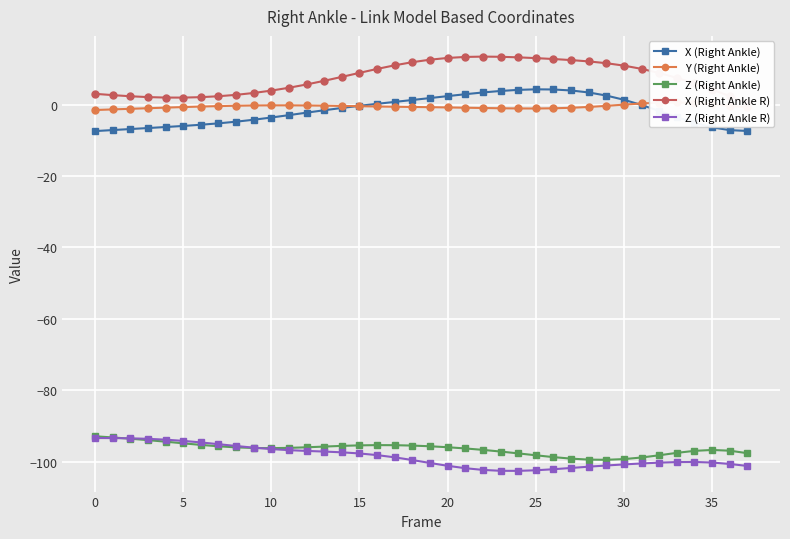

True or false: Z (Right Ankle R) has more than 0 points higher than both neighbors.

True